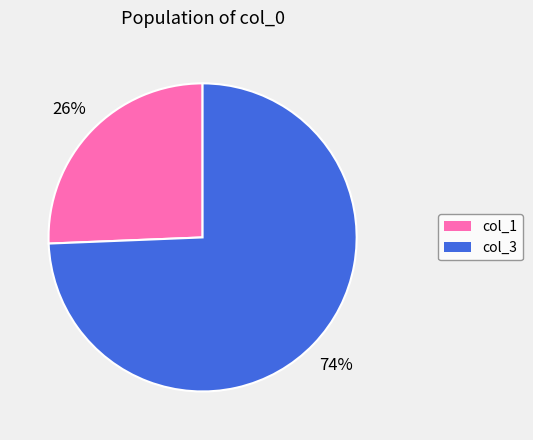

Rank the categories by value from lowest to highest.

col_1, col_3